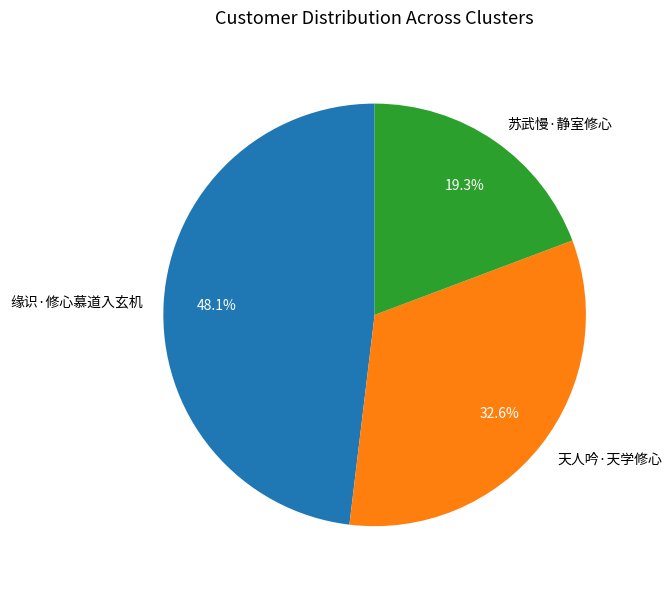

Approximately how many times larger is the value at 苏武慢·静室修心 compared to 天人吟·天学修心?

0.6